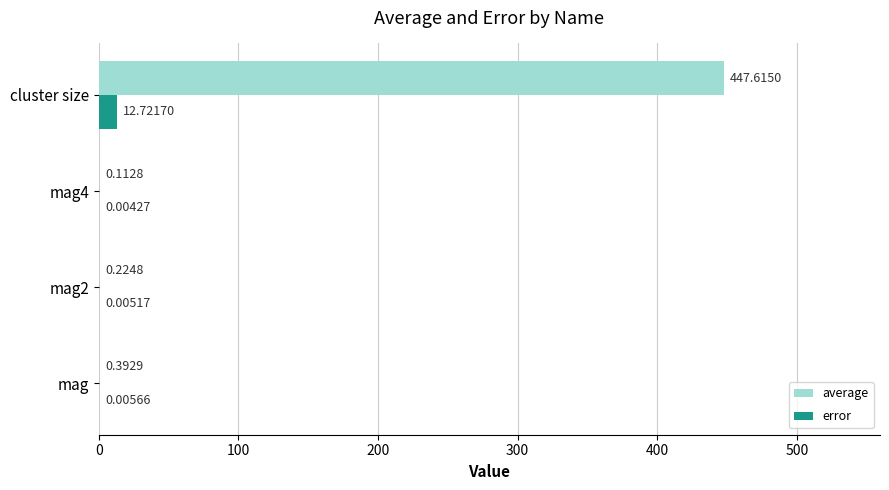

How many series are shown in this chart?

2